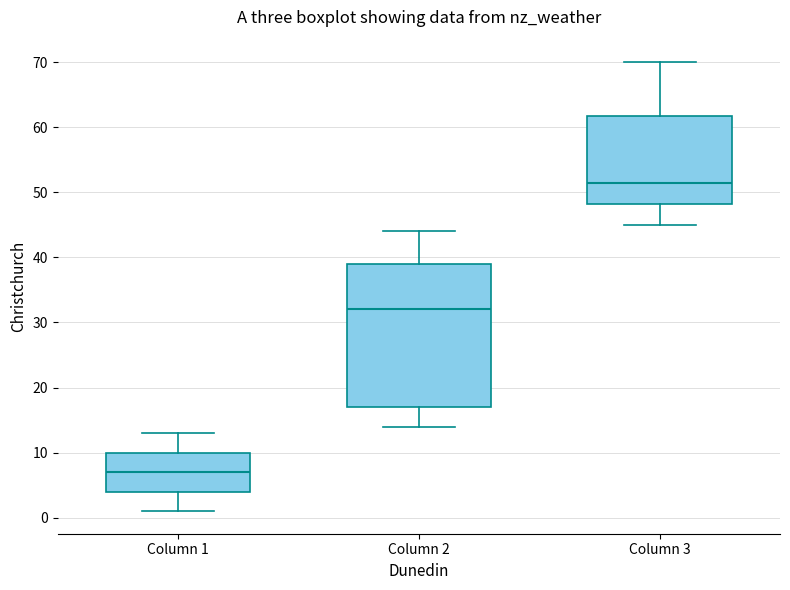

Where does the median line of the box for Column 1 sit on the y-axis? The values are not printed on the chart, so give them approximately, as read against the axis.

7